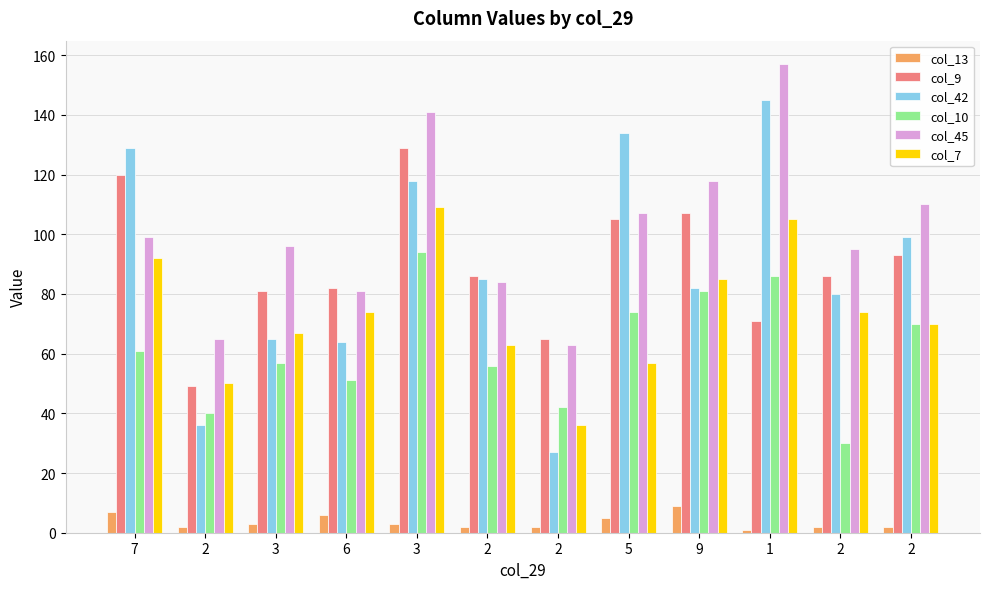

Which has a higher value, 2 or 2?

2